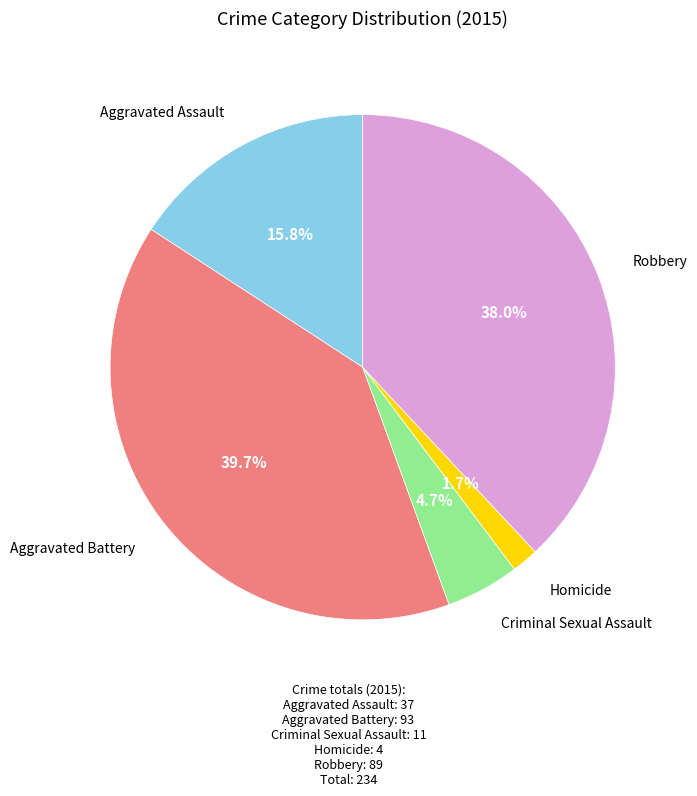

Count the number of slices in the pie.

5